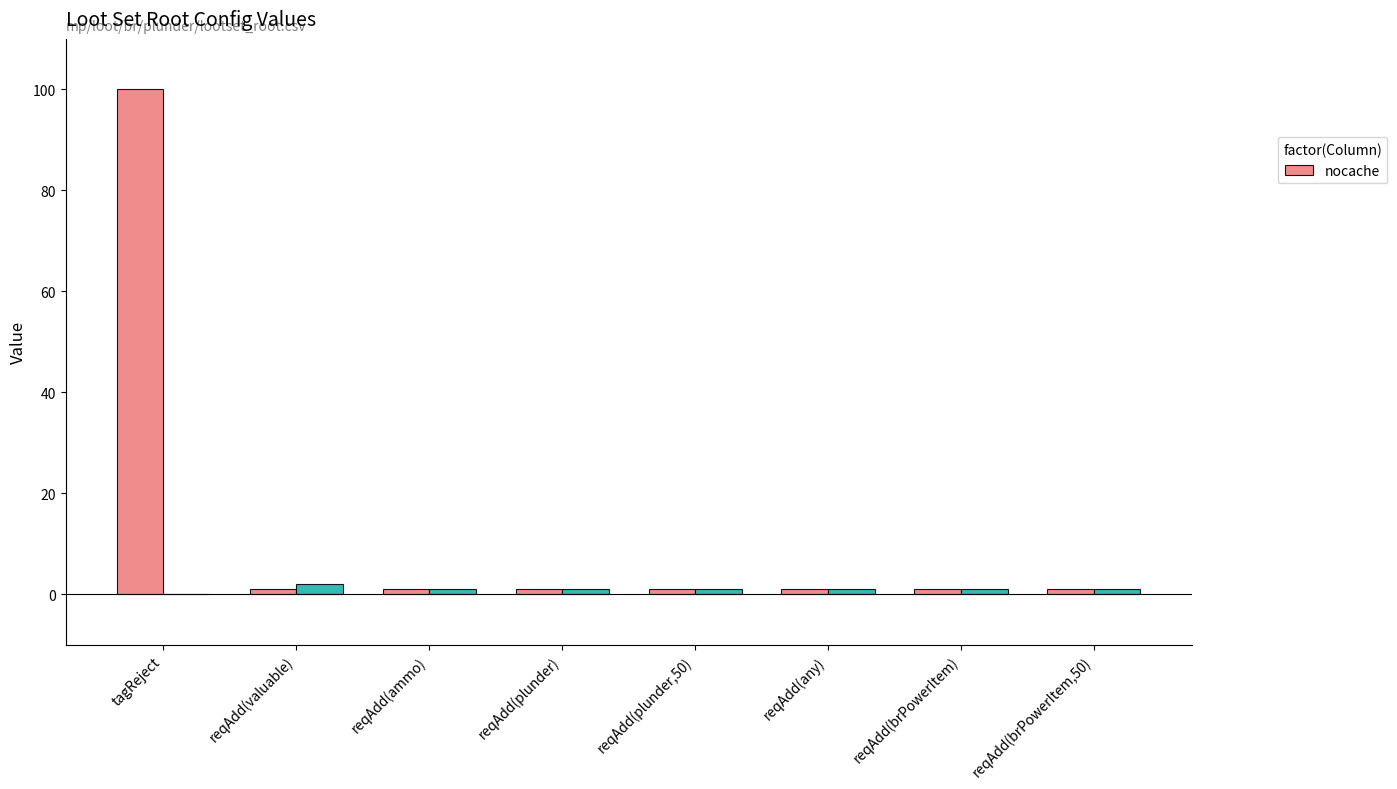

What is the label of the 6th bar from the left?

reqAdd(any)